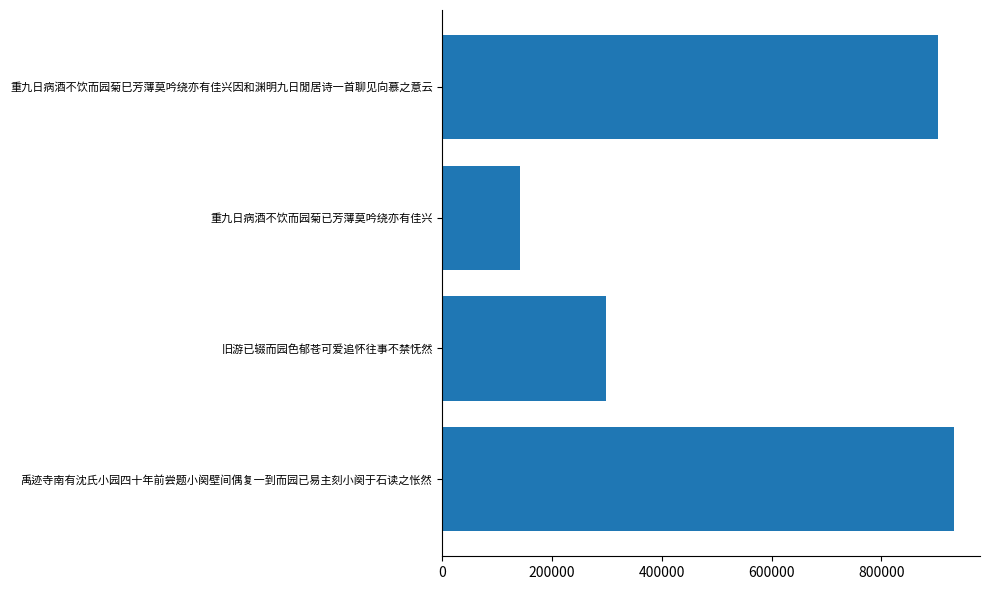

What is the maximum value shown in the chart?

933257